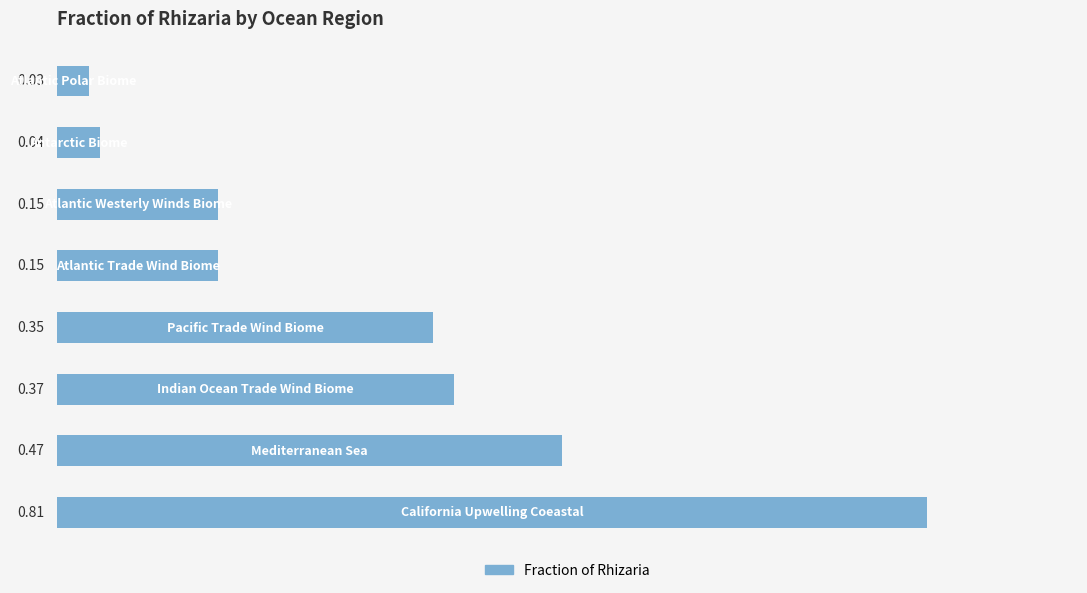

How many data points does each series have?

8